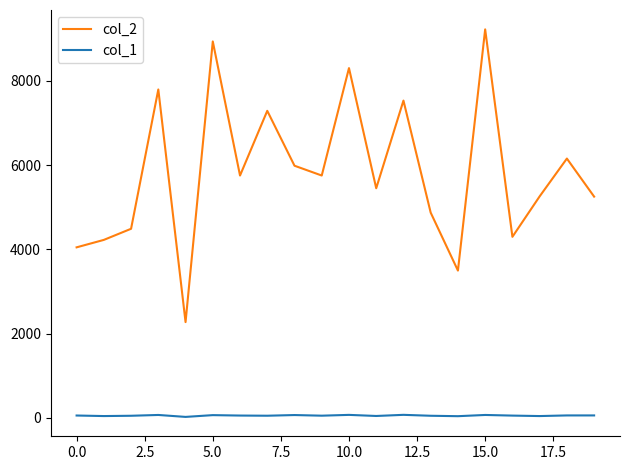

What is the greatest value displayed?

9226